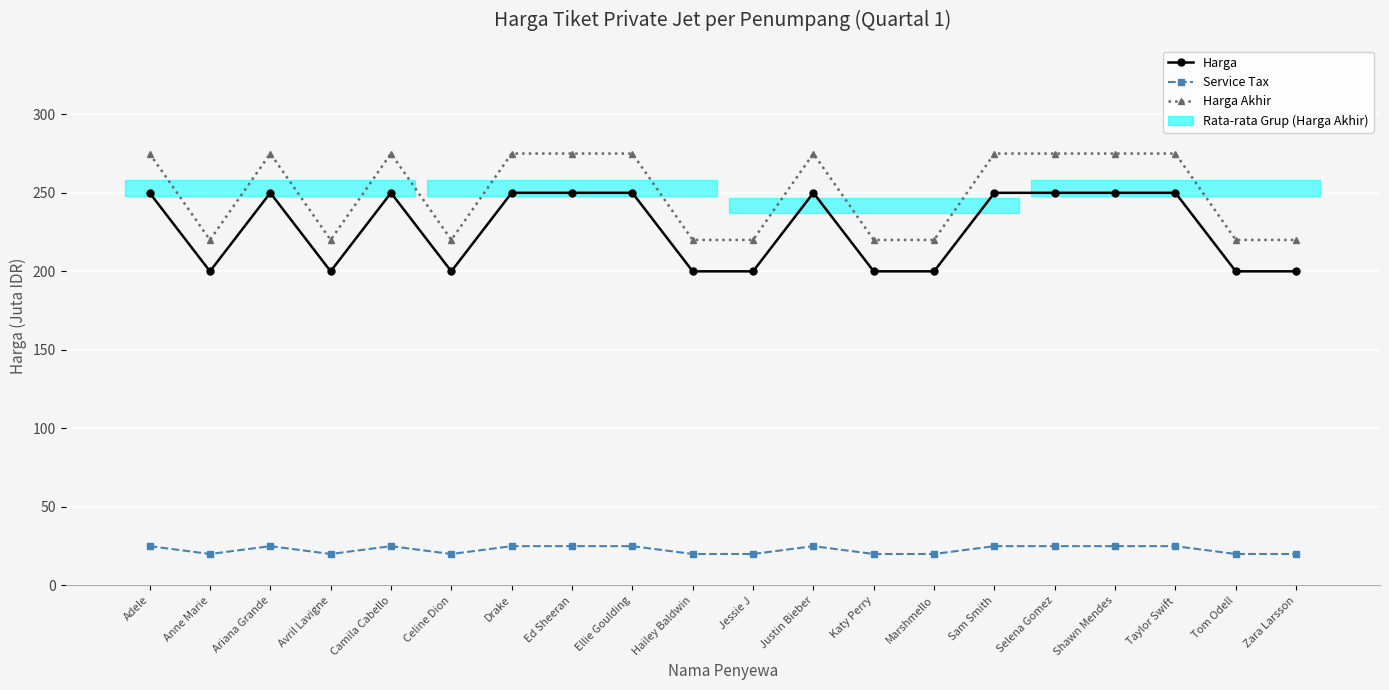

What is the sum of all Service Tax values?

455